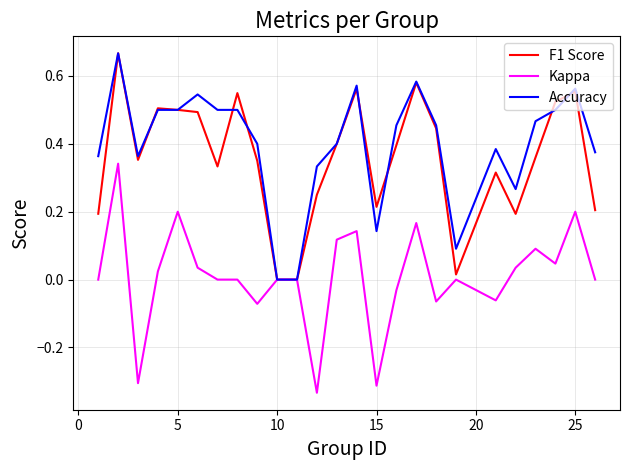

The value of F1 Score at 15 is 0.1. True or false?

False